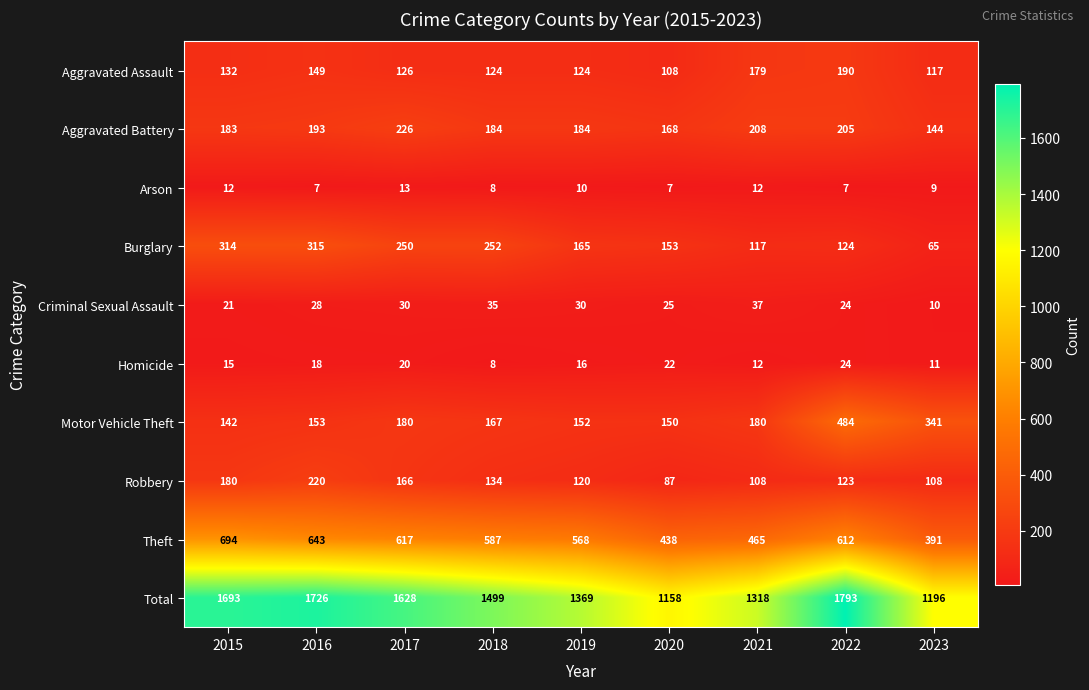

What is the sum of the Theft values at 2016 and 2019?

1211